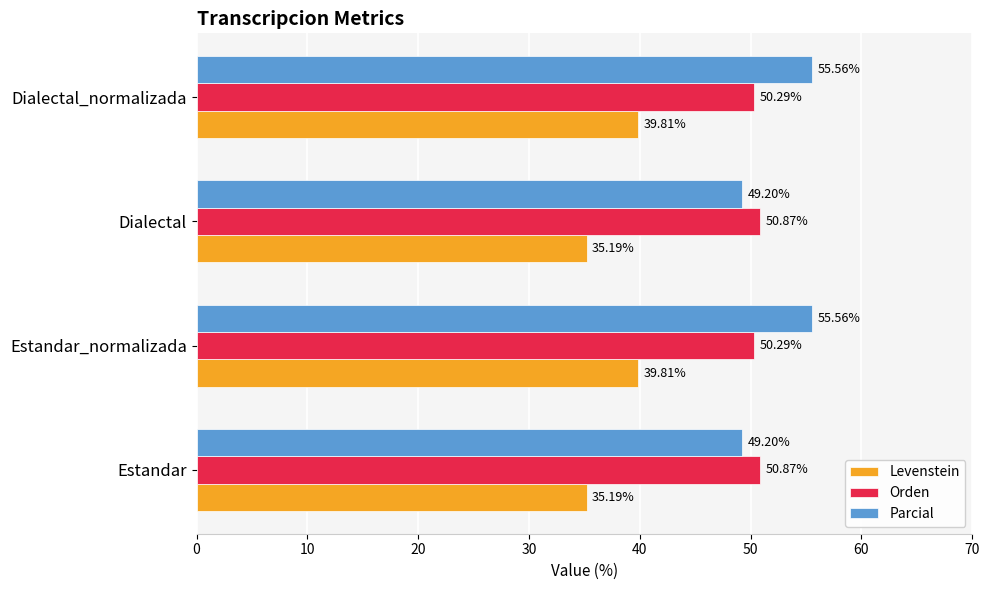

What is the difference between the maximum and second lowest values in the Levenstein series?

4.6